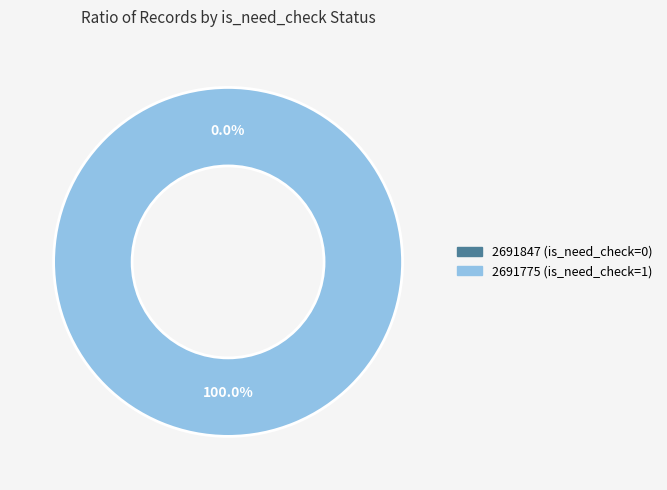

Combined, what portion of the pie is 2691775 (is_need_check=1) and 2691847 (is_need_check=0)?

100.0%